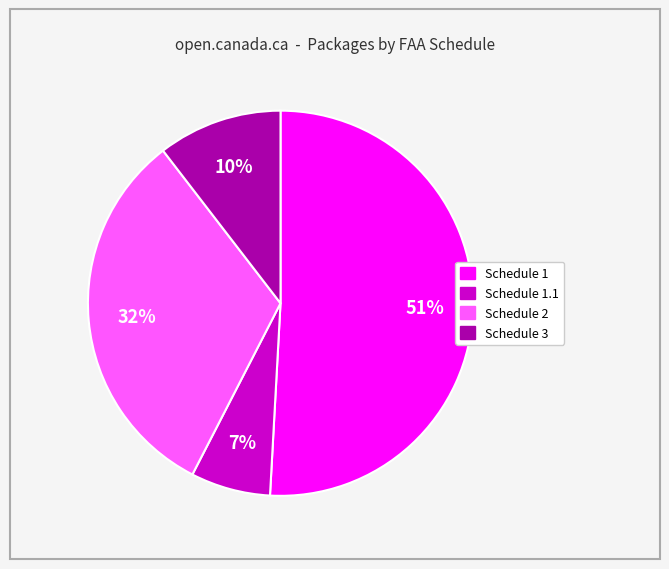

Is there any slice that represents more than half of the pie?

Yes